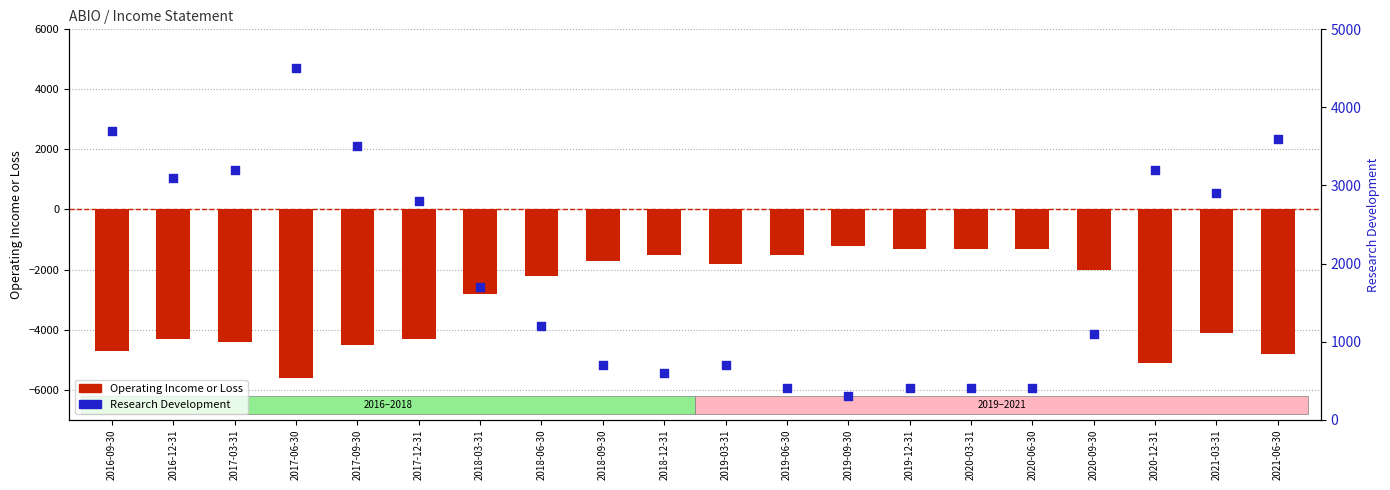

Which series has the largest Y range (max minus min)?

Operating Income or Loss